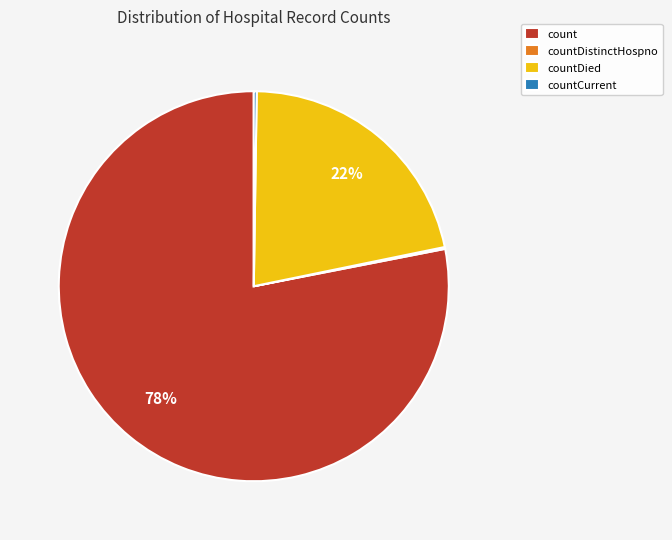

Which slice is the largest?

count